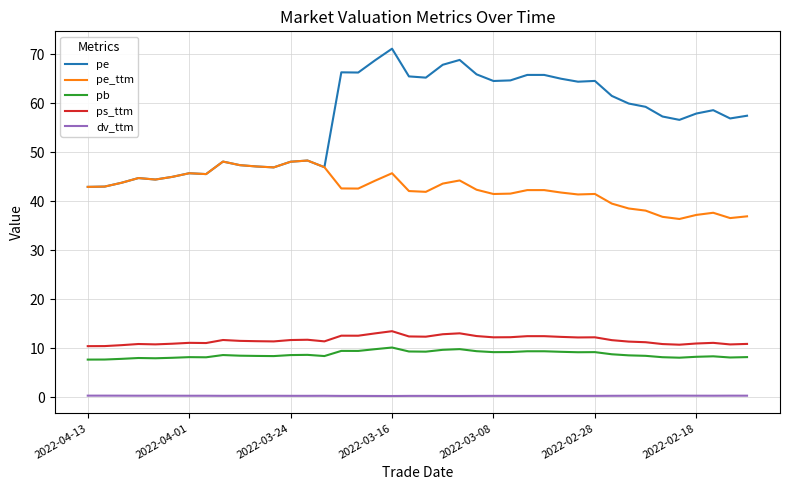

True or false: pb and pe intersect in this chart.

False